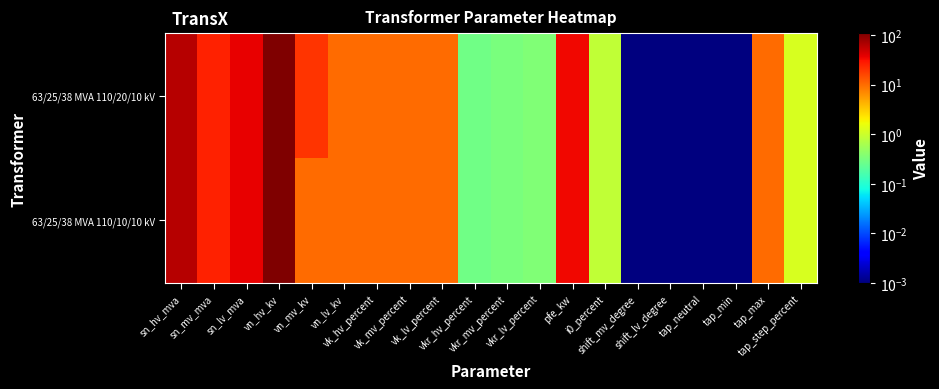

At which category is the sum across all series the highest?

vn_hv_kv